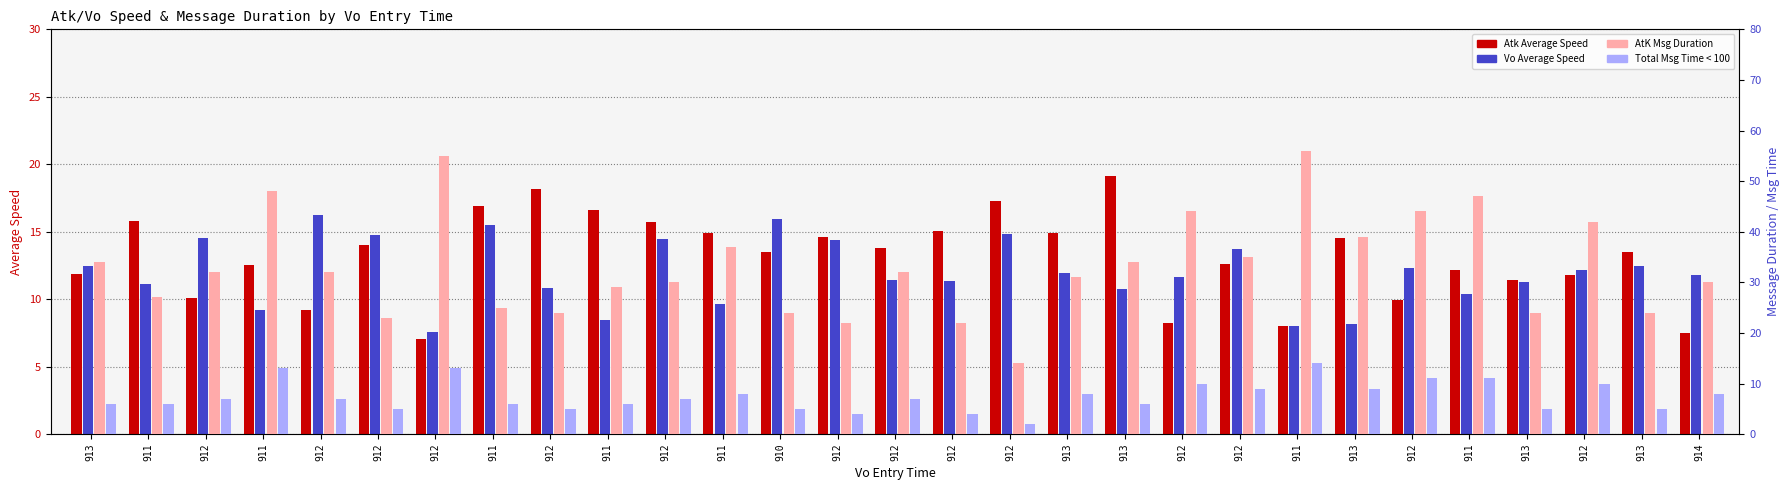

At which category is the sum across all series the highest?

911